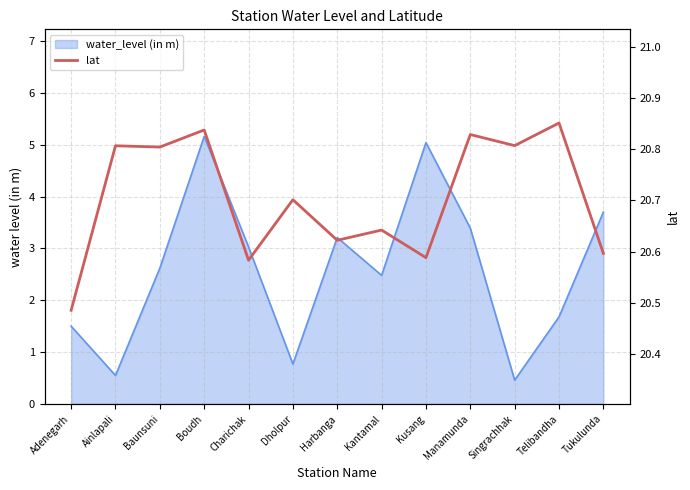

Reading left to right, transcribe all the data shown in this chart.

Adenegarh=20.5	Ainlapali=20.8	Baunsuni=20.8	Boudh=20.8	Charichak=20.6	Dholpur=20.7	Harbanga=20.6	Kantamal=20.6	Kusang=20.6	Manamunda=20.8	Singrachhak=20.8	Telibandha=20.9	Tukulunda=20.6